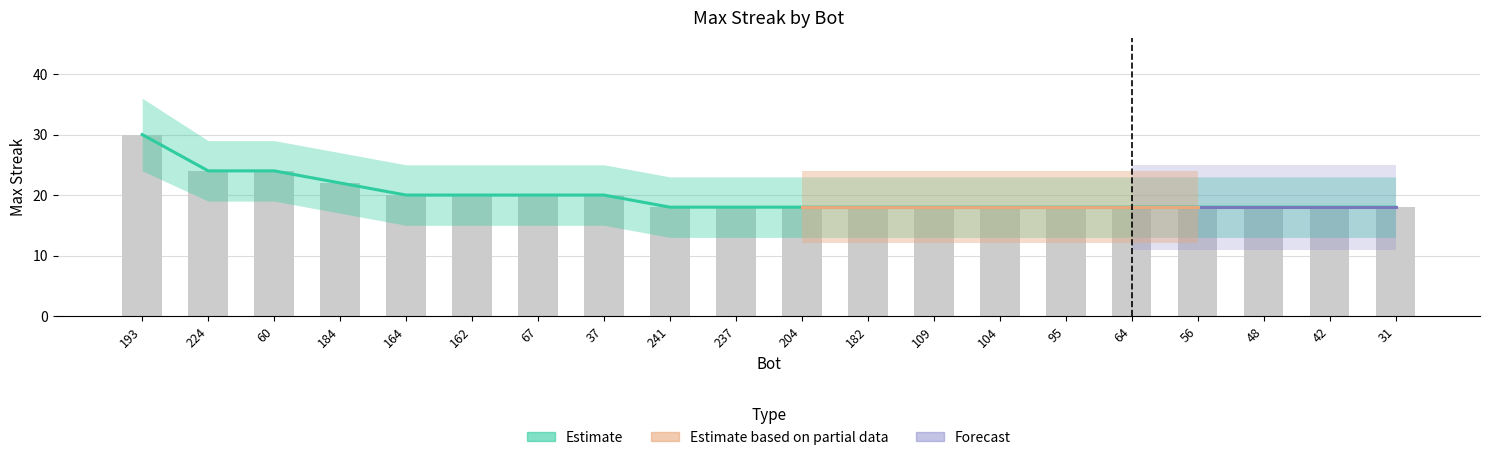

Between 193 and 37, which series saw the biggest shift?

maxStreak